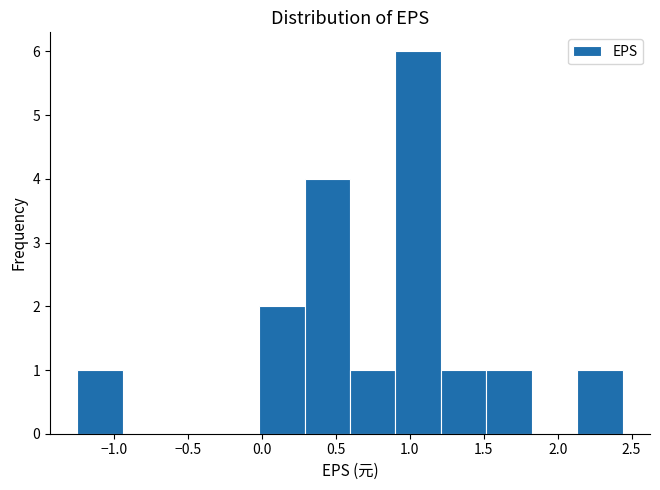

Over which range of the x-axis is the bar tallest?

0.90 to 1.20